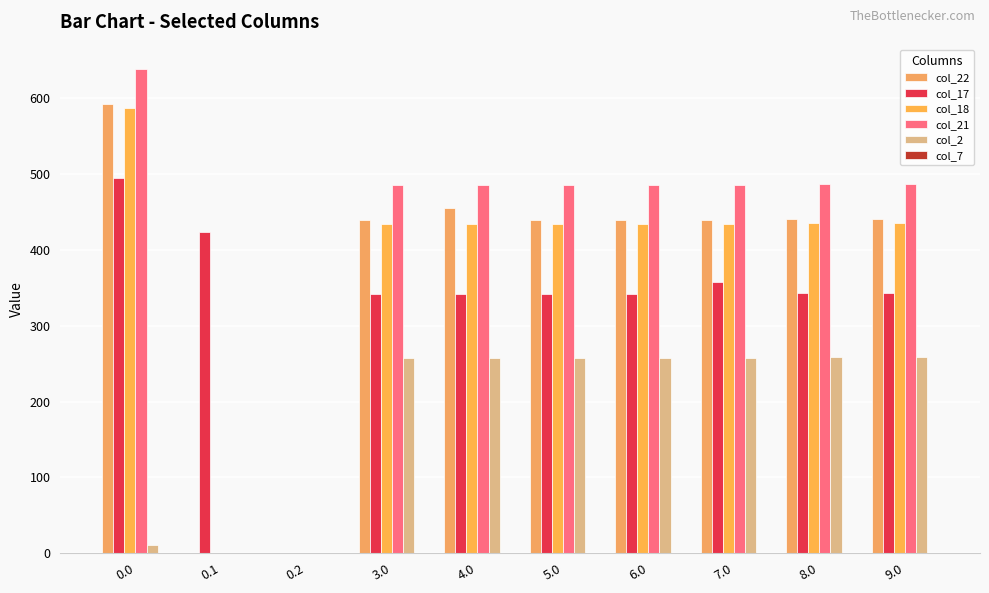

How many distinct data groups are displayed?

5